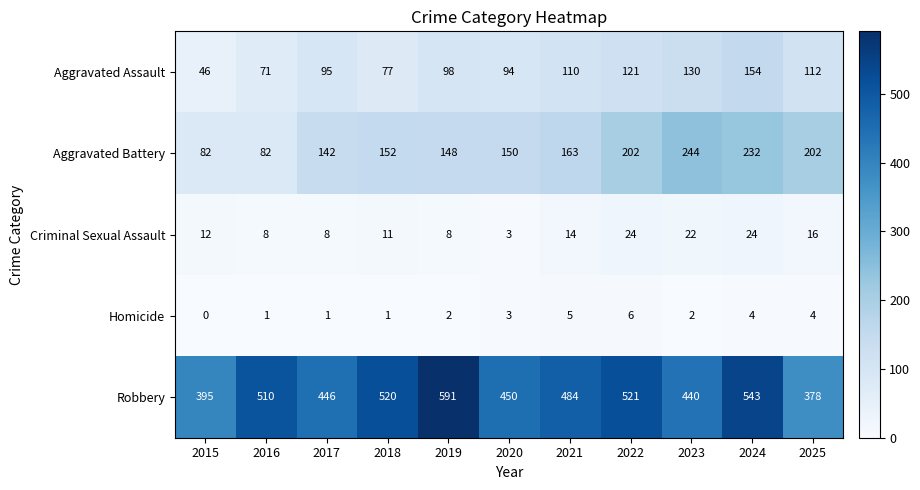

Which series changed the most between 2015 and 2025?

Aggravated Battery